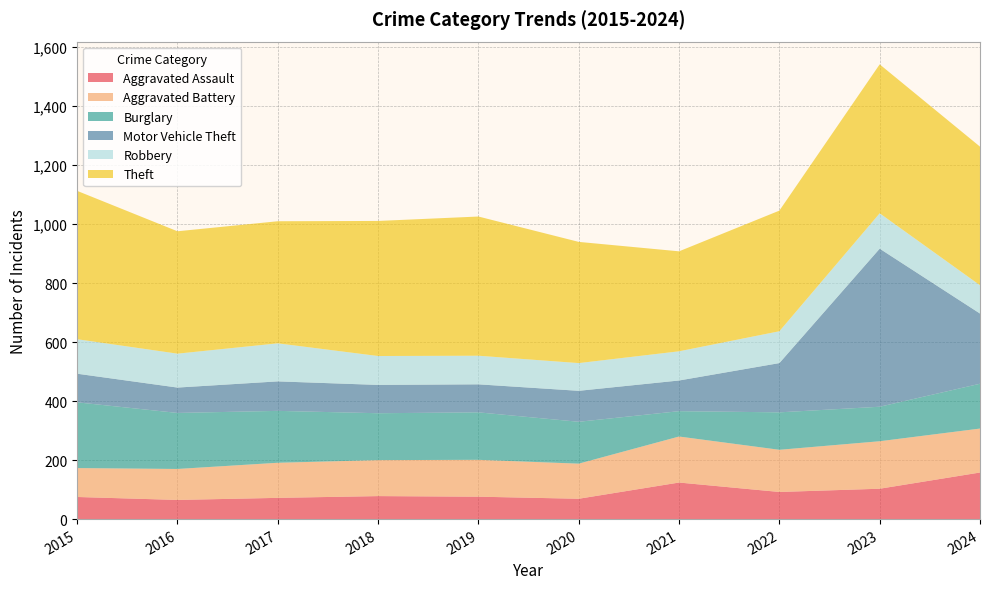

Reading left to right, extract all data points from this chart.

Aggravated Assault: 2015=75	2016=65	2017=72	2018=78	2019=76	2020=69	2021=124	2022=92	2023=103	2024=158
Aggravated Battery: 2015=98	2016=105	2017=119	2018=122	2019=125	2020=119	2021=156	2022=143	2023=161	2024=149
Burglary: 2015=223	2016=190	2017=176	2018=159	2019=161	2020=142	2021=86	2022=127	2023=117	2024=152
Motor Vehicle Theft: 2015=97	2016=86	2017=100	2018=96	2019=95	2020=105	2021=104	2022=167	2023=536	2024=238
Robbery: 2015=117	2016=115	2017=129	2018=98	2019=97	2020=94	2021=99	2022=108	2023=120	2024=96
Theft: 2015=503	2016=415	2017=414	2018=458	2019=472	2020=411	2021=339	2022=409	2023=505	2024=470